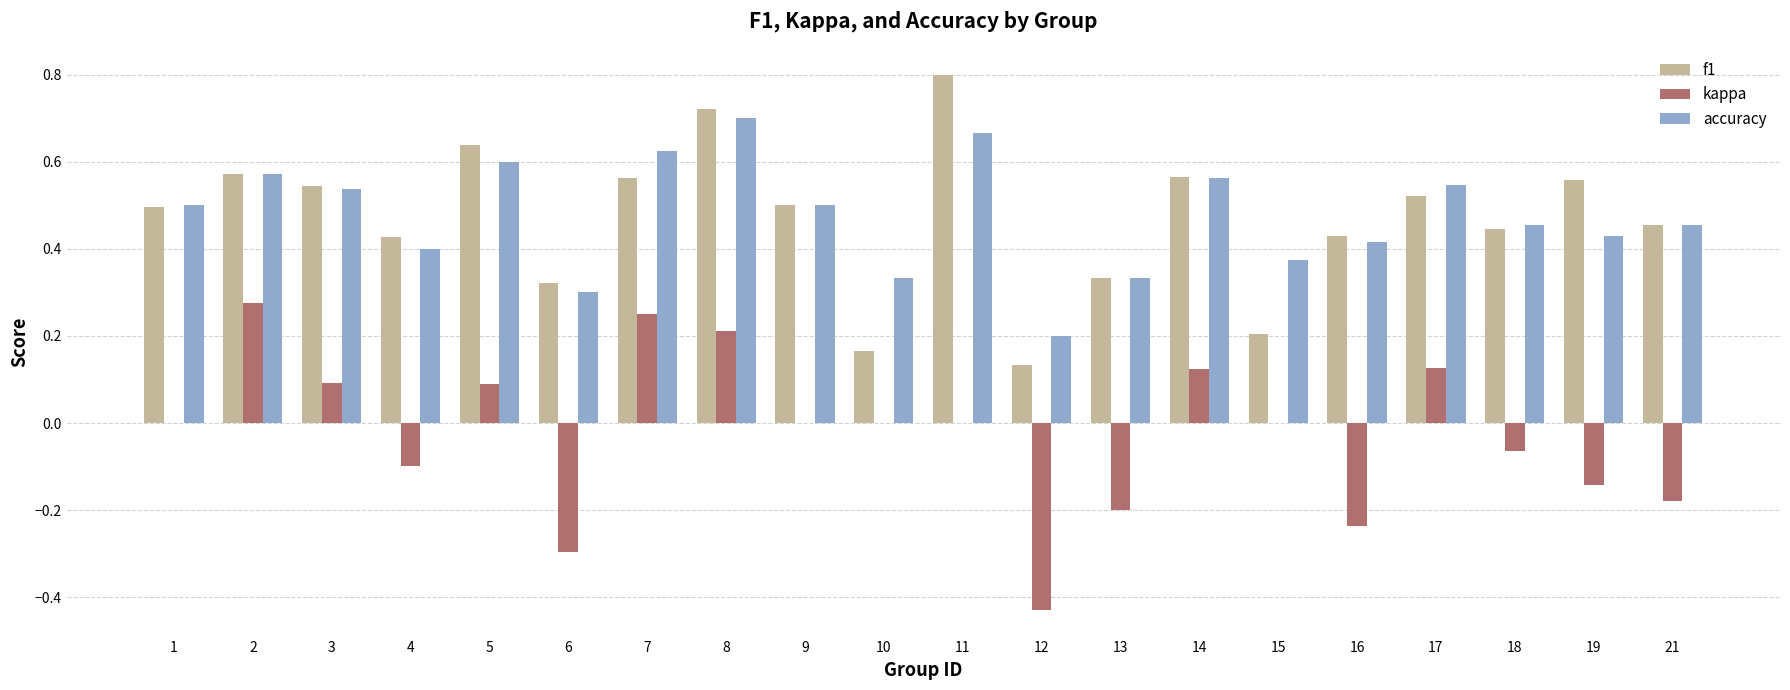

How many distinct data groups are displayed?

3